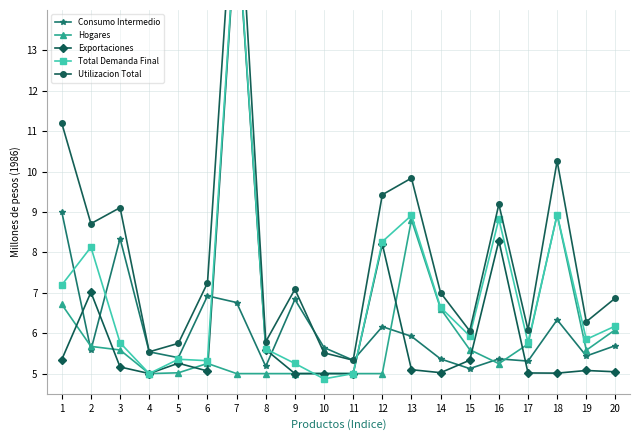

In Utilizacion Total, how many points are lower than both neighbors (excluding endpoints)?

7